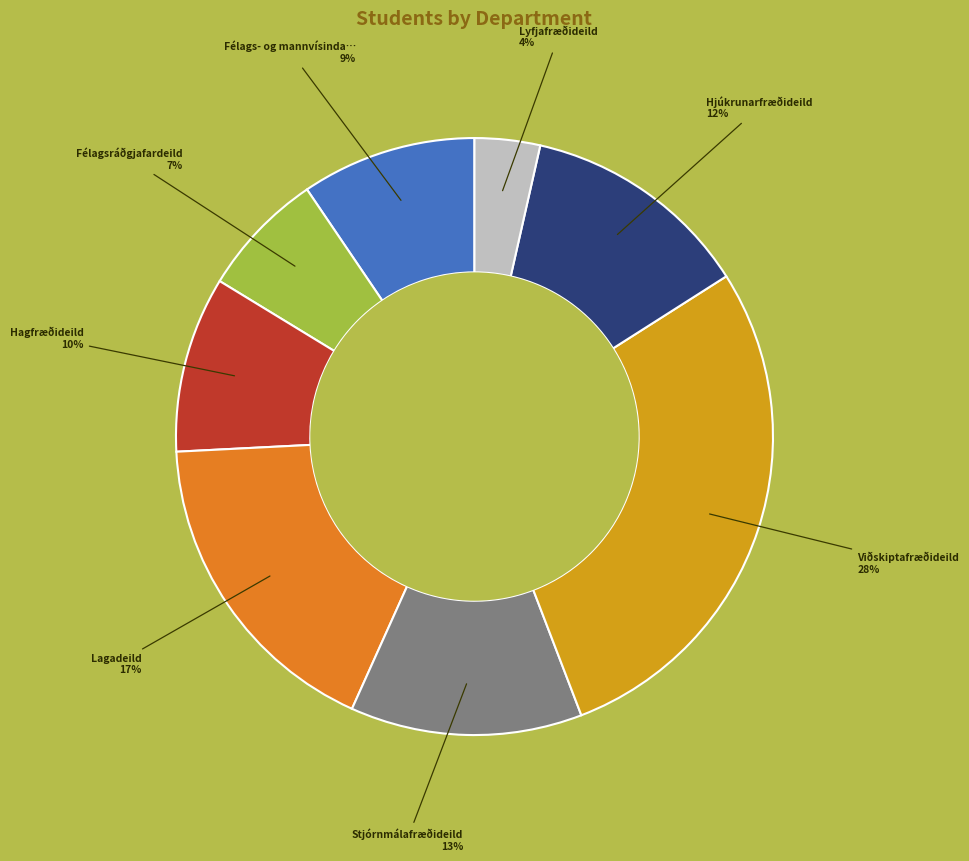

Count the number of slices in the pie.

8